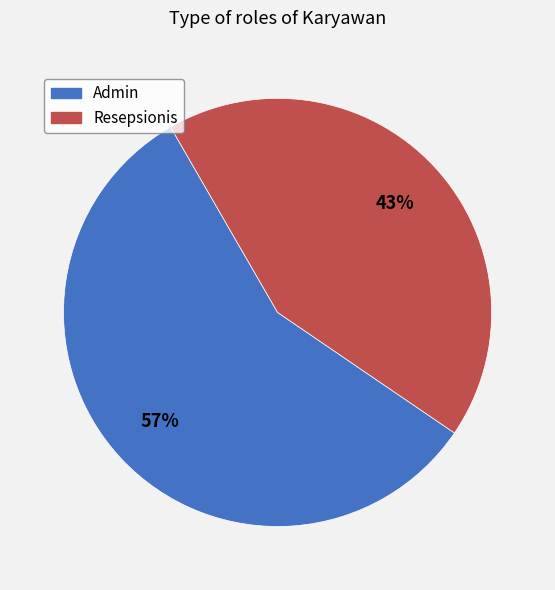

What is the majority slice?

Admin